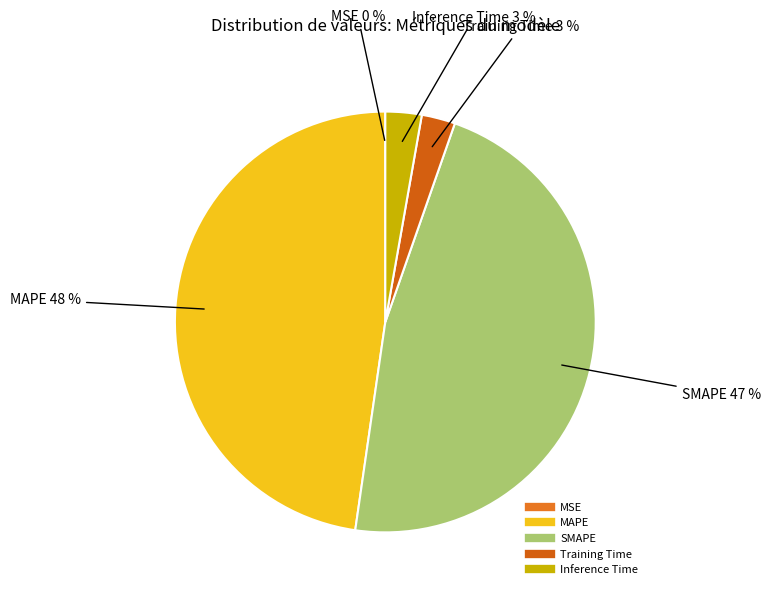

Combined, do SMAPE and MAPE account for over 50%?

Yes